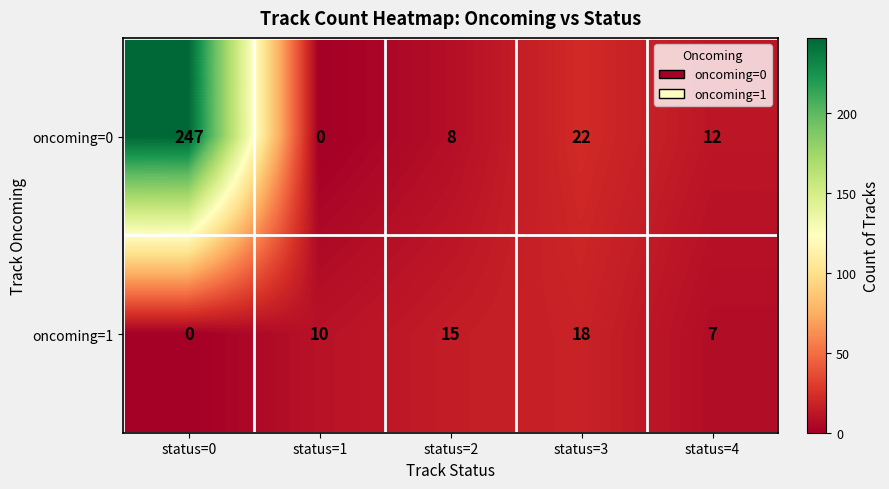

What is the maximum value shown in the chart?

247